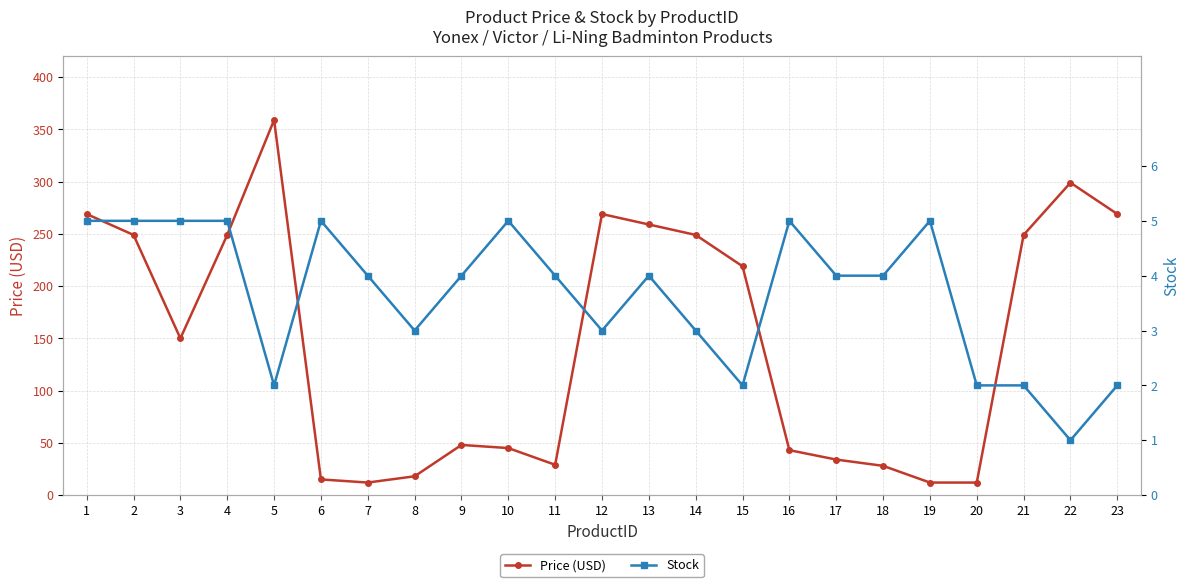

How many data points in Stock are less than 4?

9